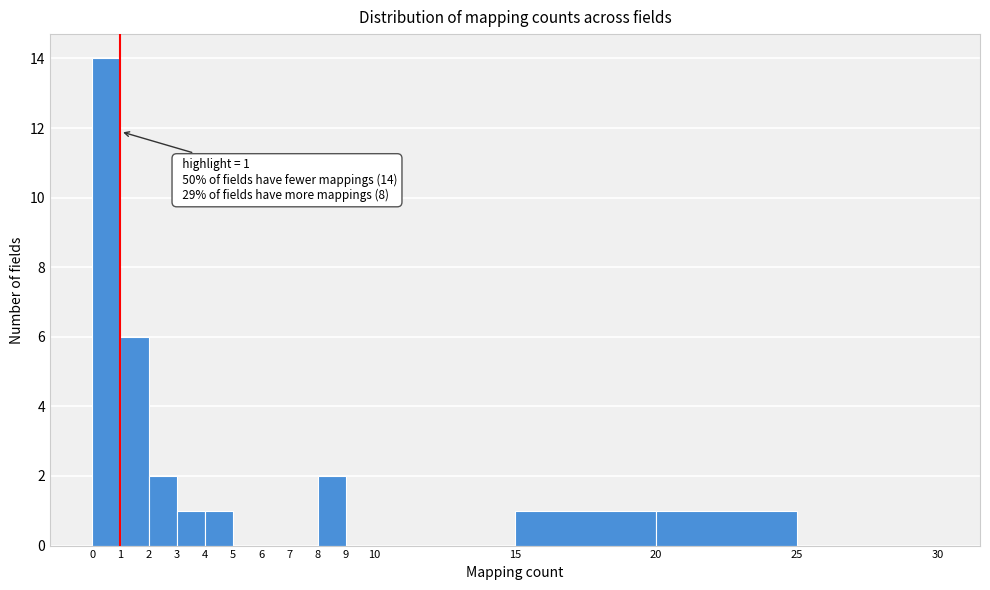

Which range on the x-axis has the tallest bar?

0 to 1